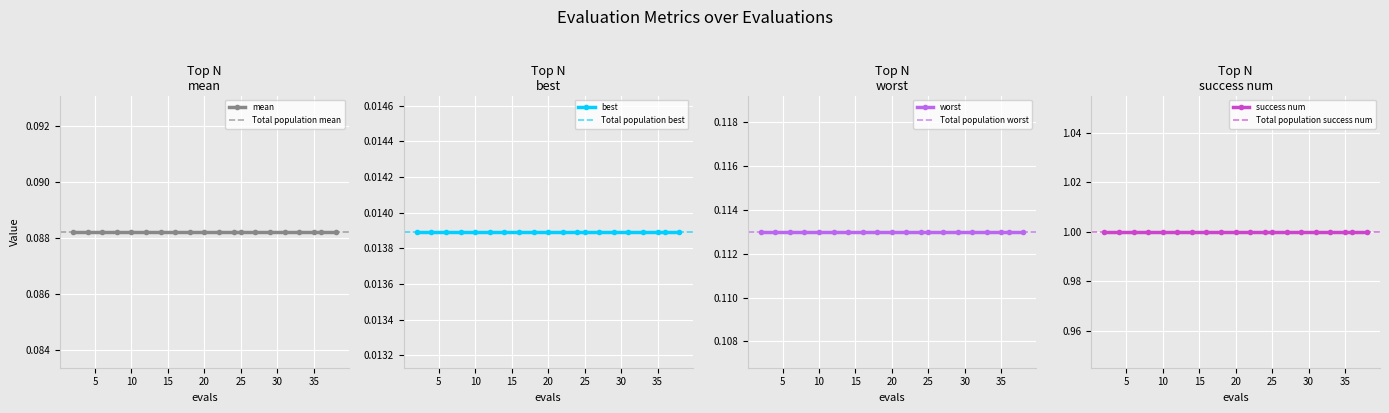

Read the success num value at 20.

1.0